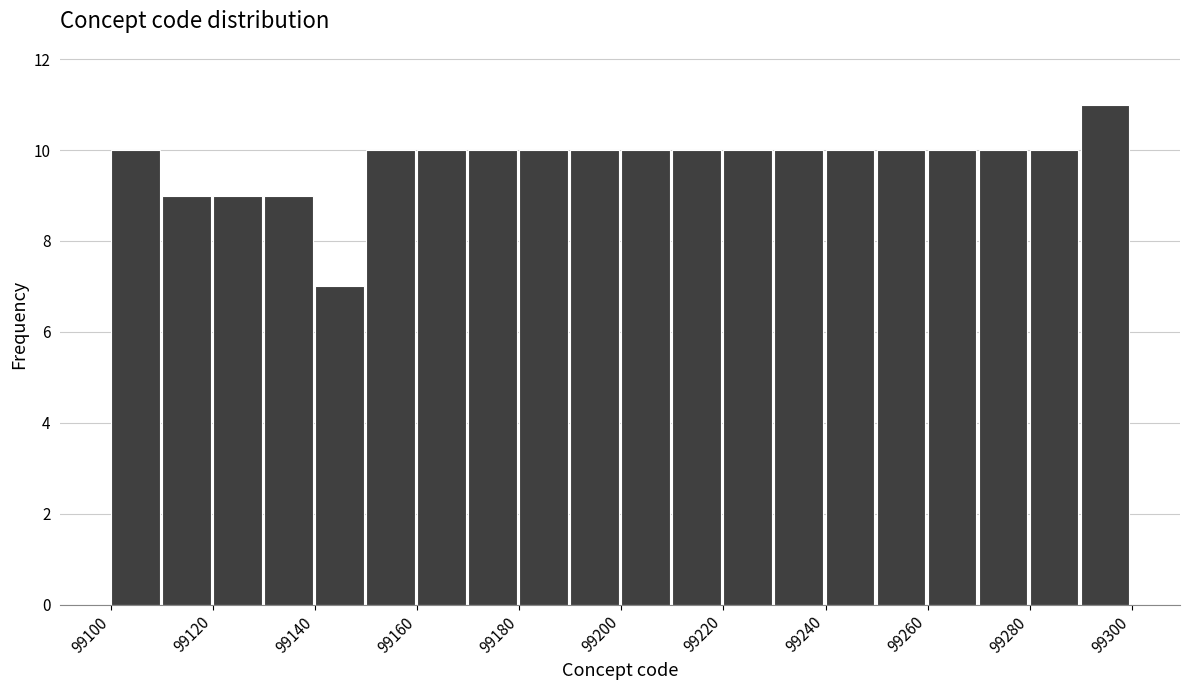

Which range on the x-axis has the tallest bar?

99290 to 99300